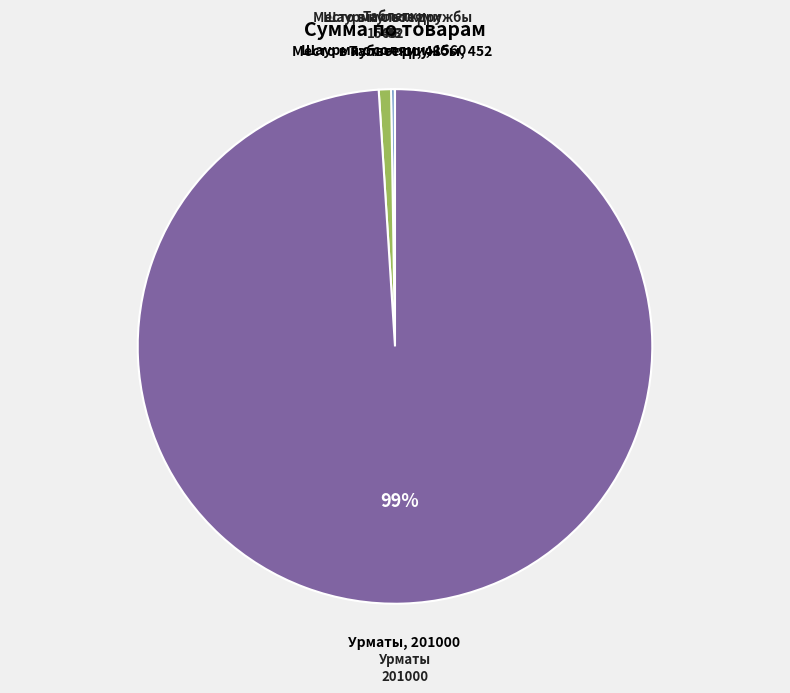

Is there a majority slice in this chart?

Yes